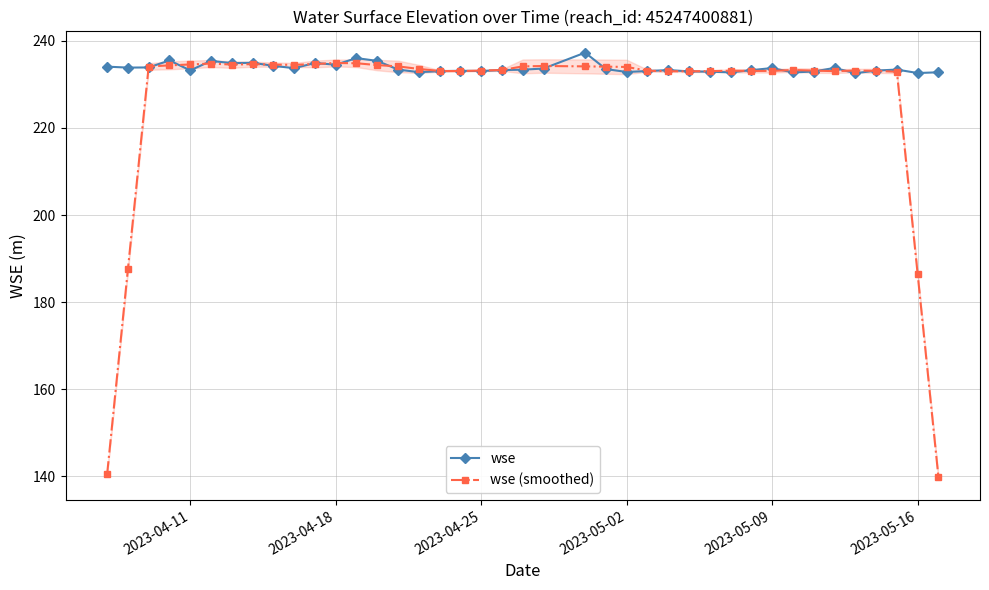

True or false: wse (smoothed) has more than 2 points higher than both neighbors.

True